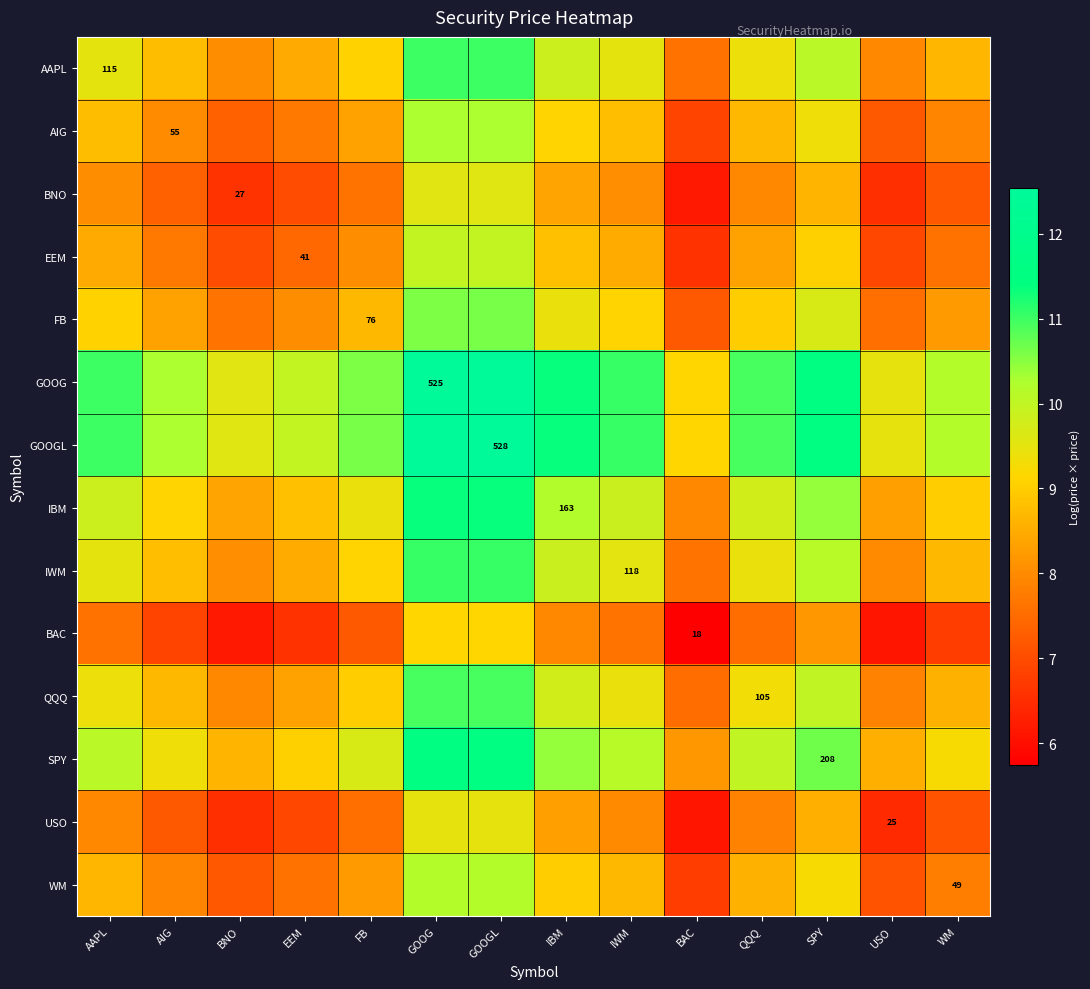

What is the sum of all GOOG values?

150.2